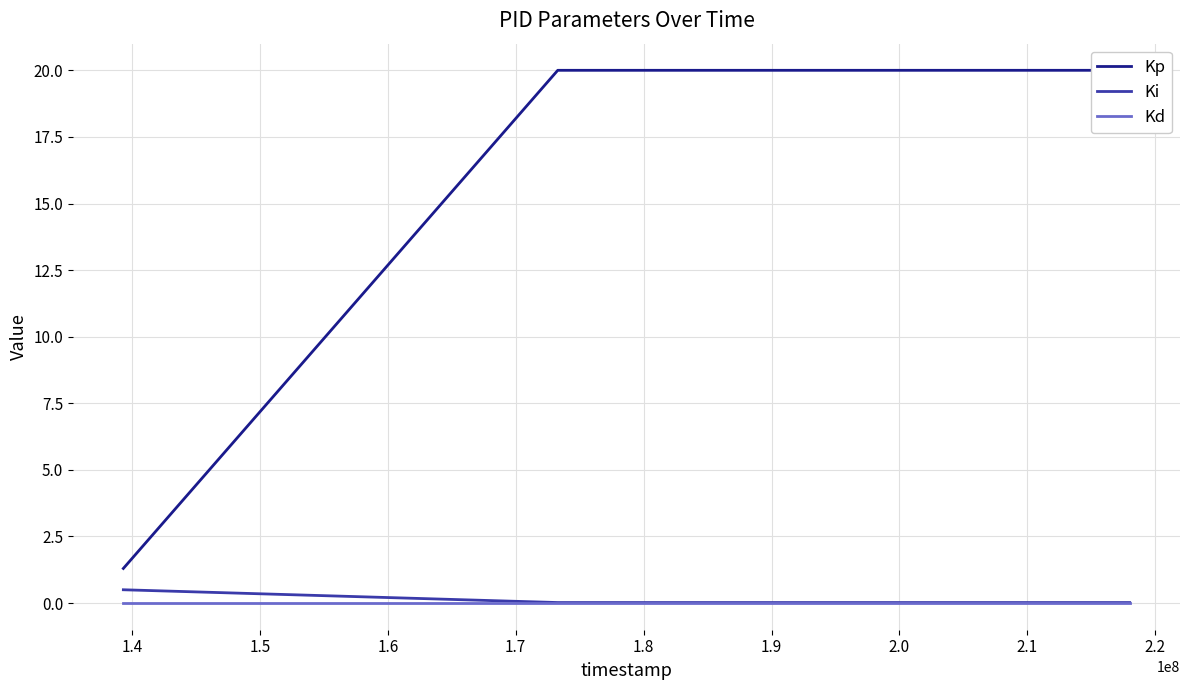

Does the chart have visible grid lines?

Yes